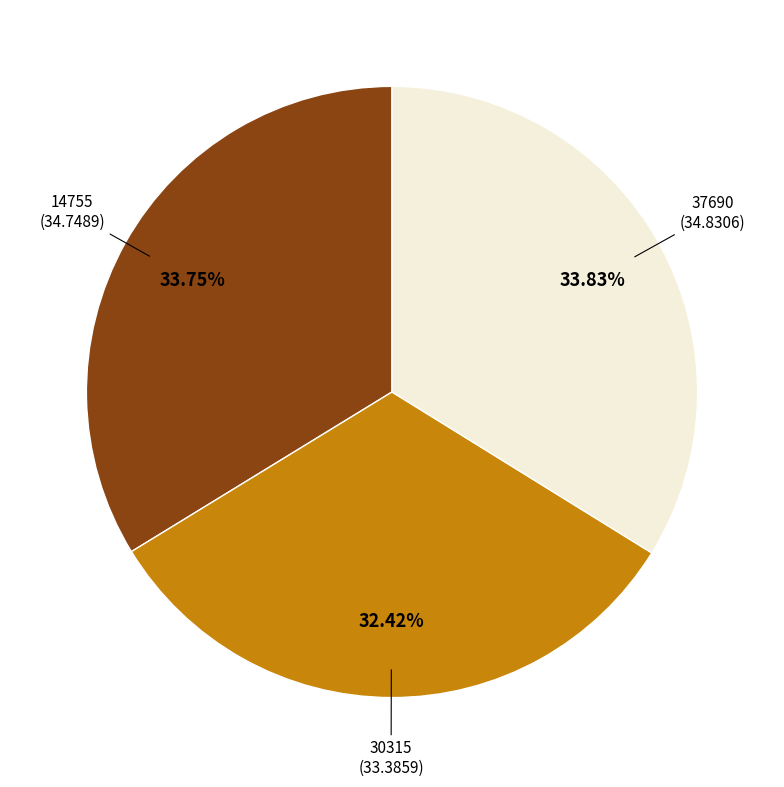

Does any single category account for the majority?

No